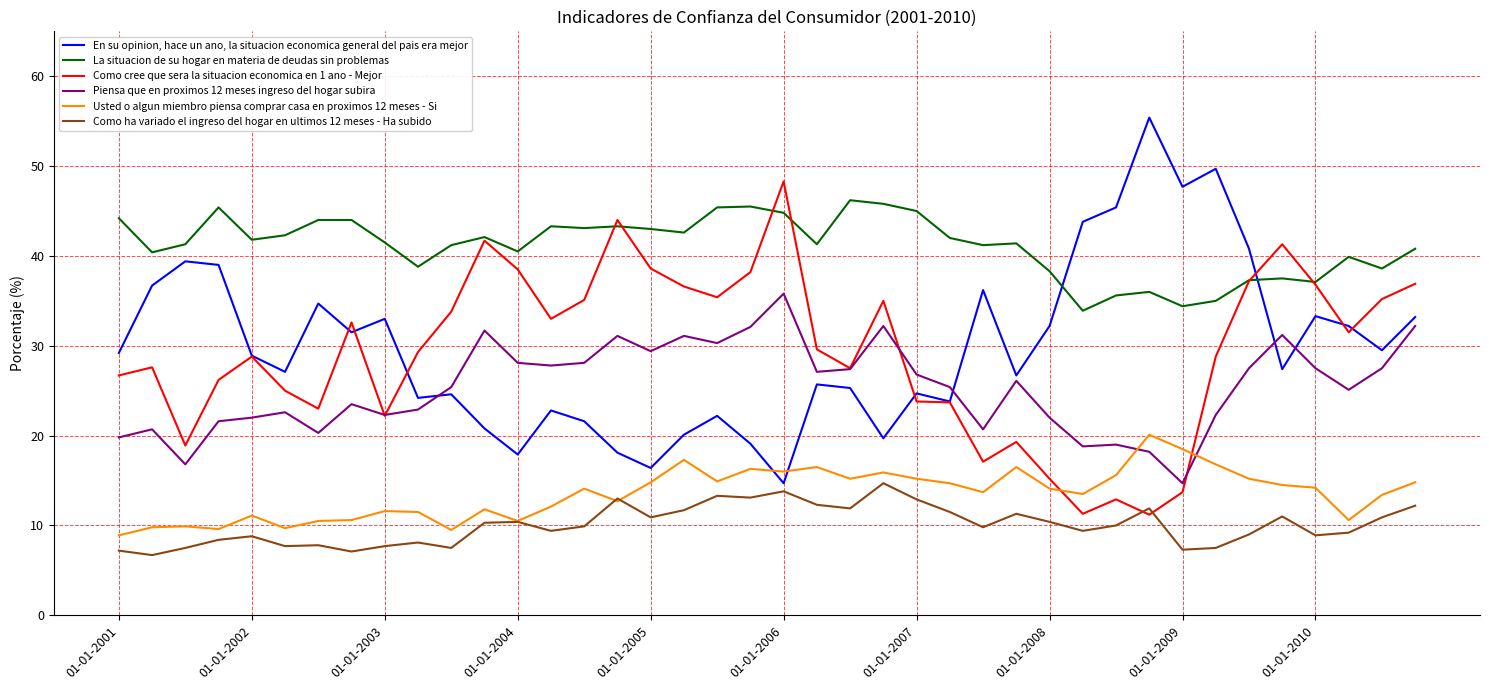

What is the greatest value displayed?

55.4